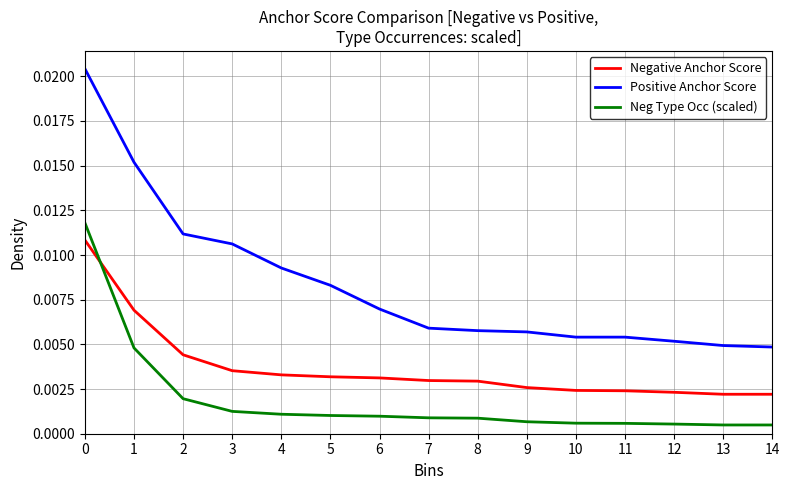

What is the sum of all Positive Anchor Score values?

0.1